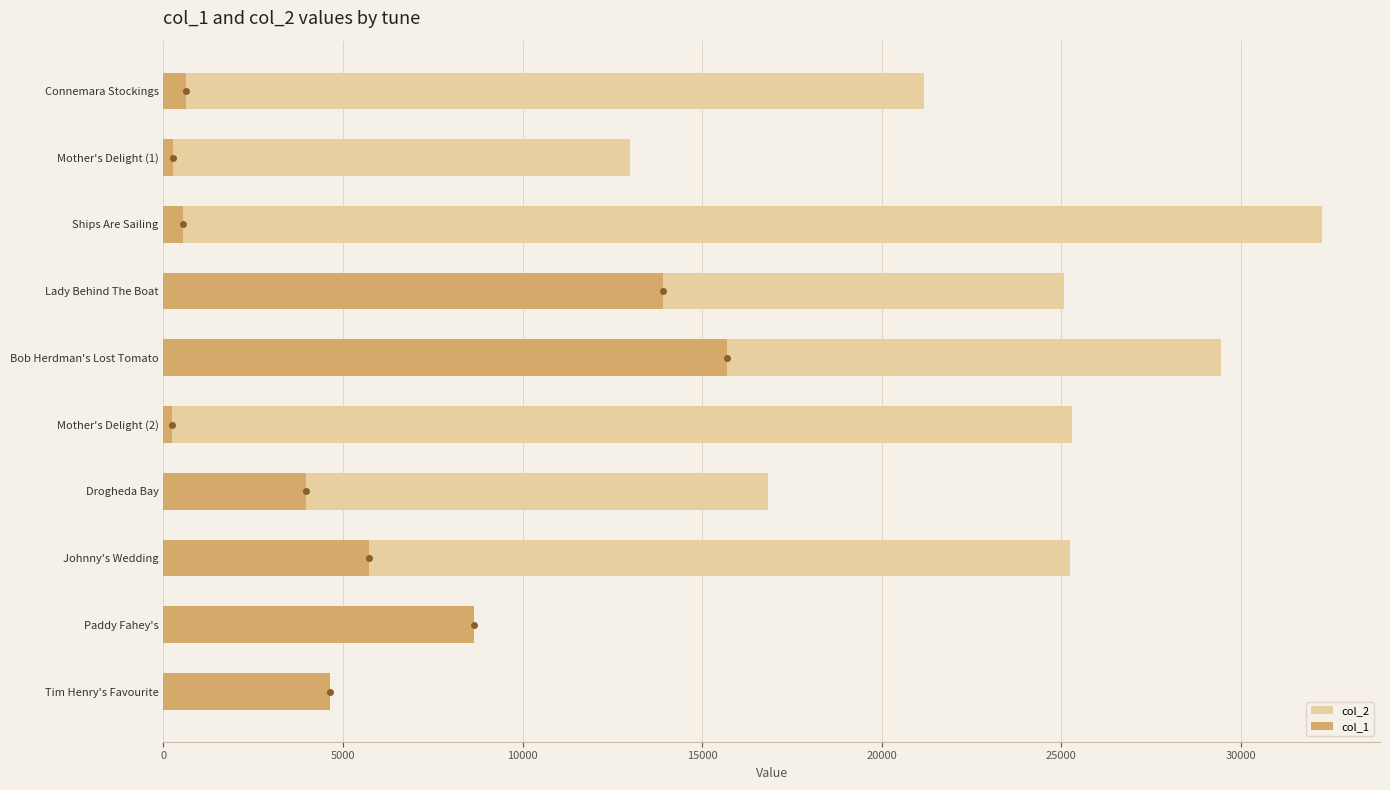

Between Tim Henry's Favourite and Ships Are Sailing, which is larger?

Ships Are Sailing